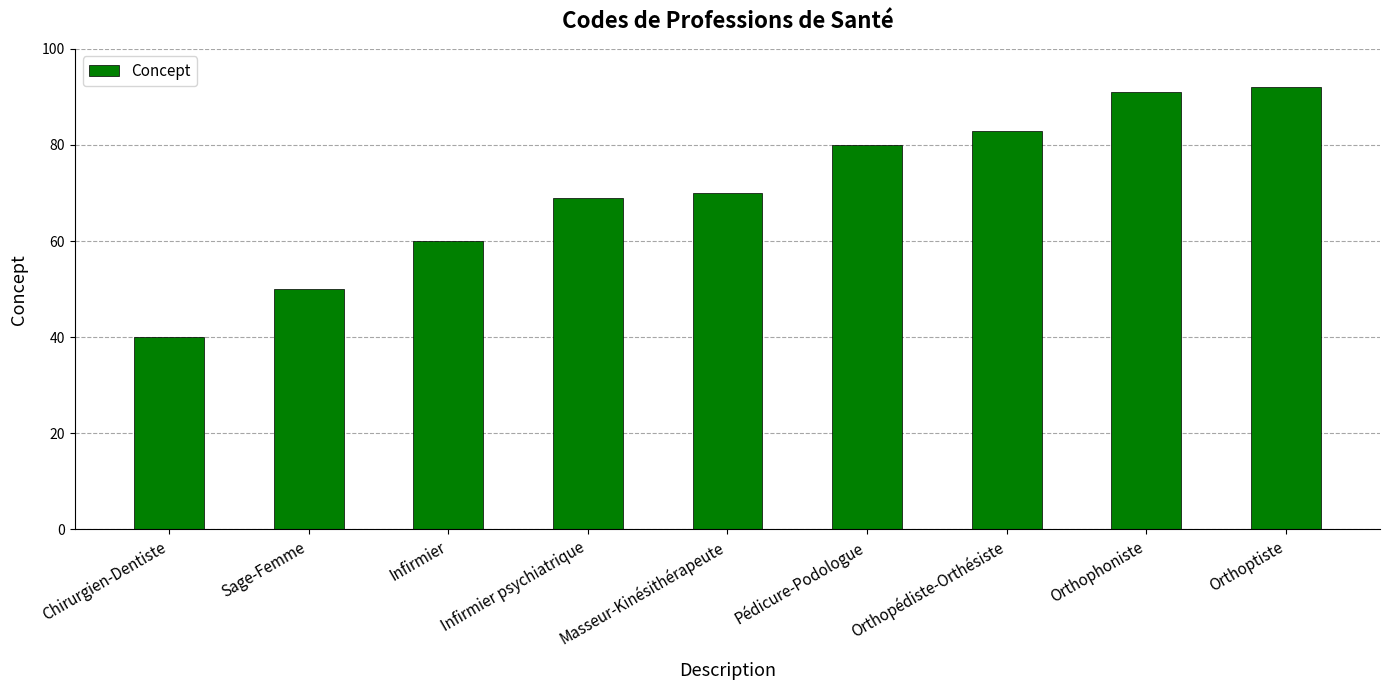

Reading left to right, transcribe all the data shown in this chart.

Chirurgien-Dentiste=40	Sage-Femme=50	Infirmier=60	Infirmier psychiatrique=69	Masseur-Kinésithérapeute=70	Pédicure-Podologue=80	Orthopédiste-Orthésiste=83	Orthophoniste=91	Orthoptiste=92